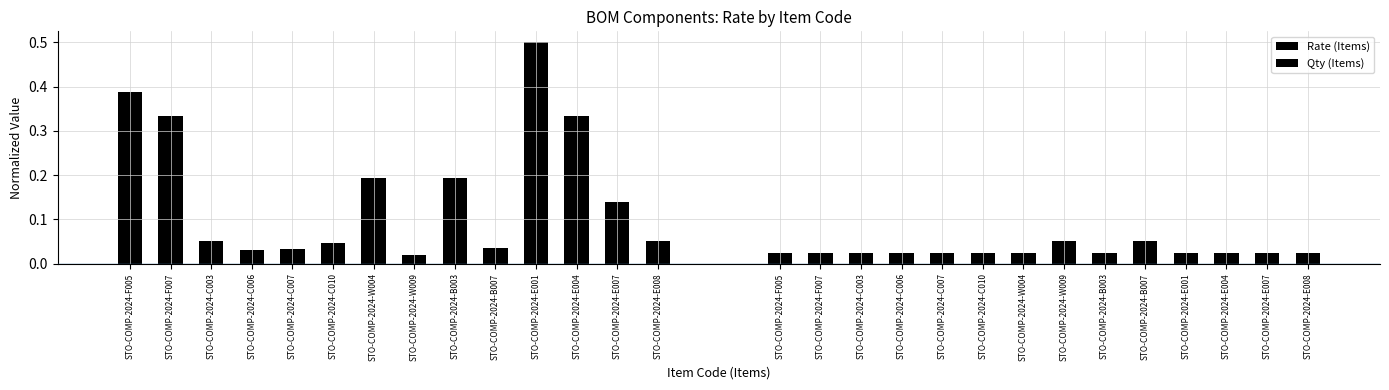

Which category has the lowest value across all series?

STO-COMP-2024-W009